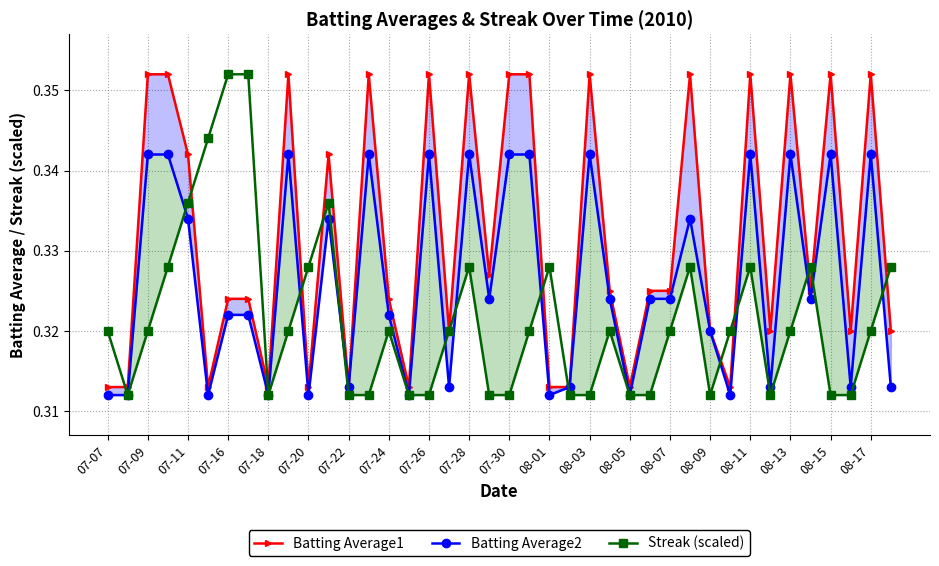

True or false: Batting Average1 and Batting Average2 cross at least once.

False